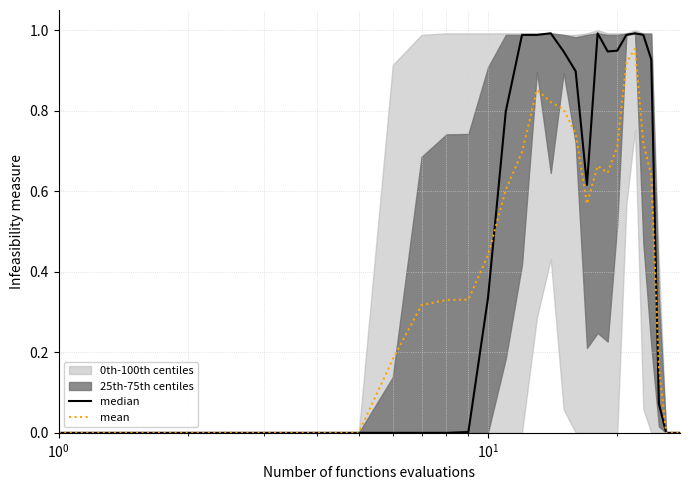

True or false: mean has a value of 0.2 at 22.

False